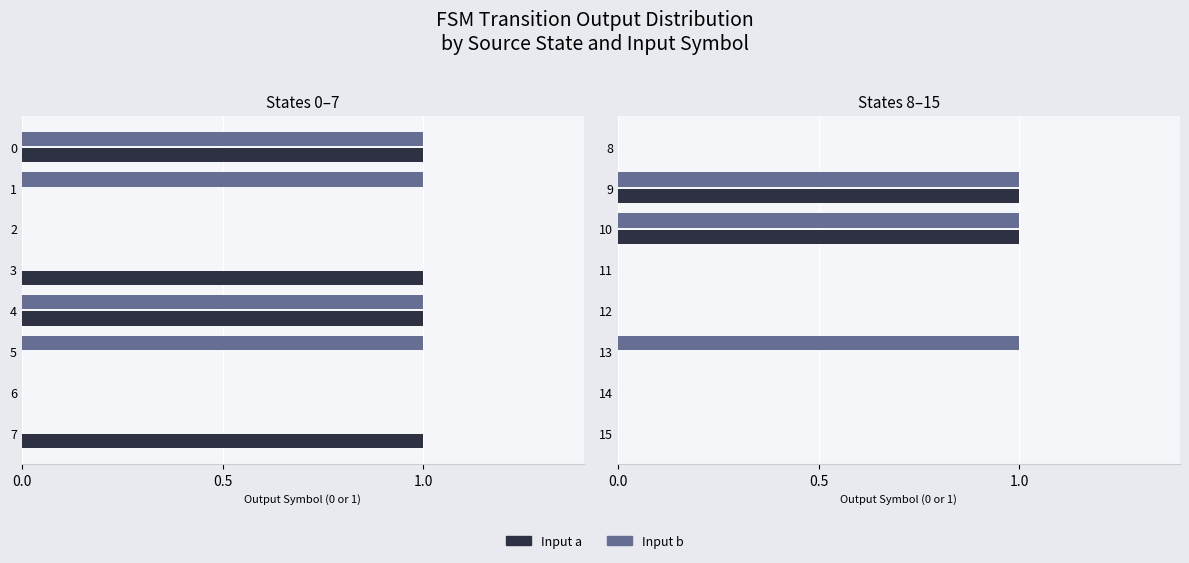

Are the bars grouped side by side (vs. stacked)?

Yes